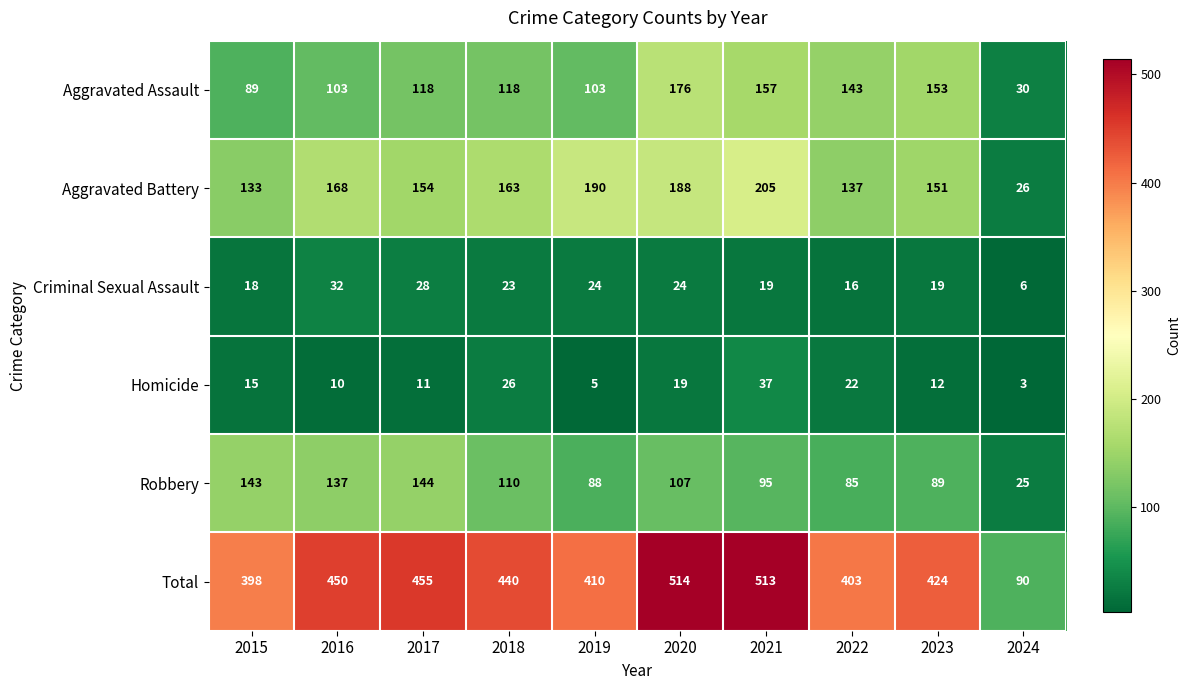

Rank the series by their maximum value, from lowest to highest.

Criminal Sexual Assault, Homicide, Robbery, Aggravated Assault, Aggravated Battery, Total